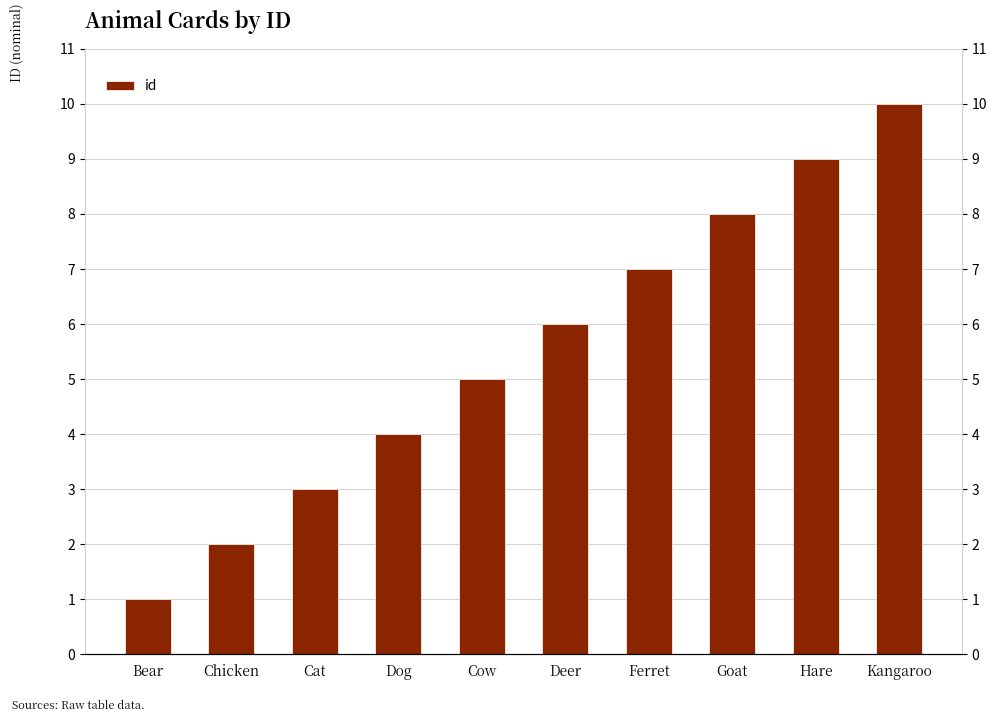

What is the minimum value shown in the chart?

1